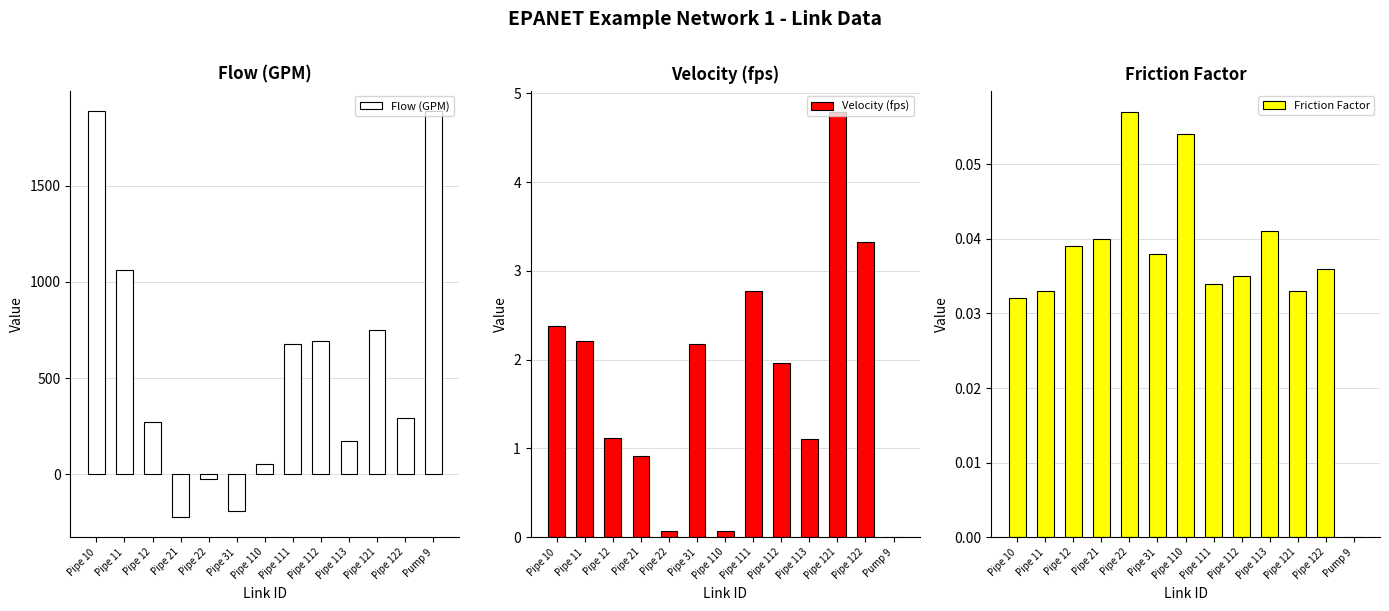

What is the maximum value shown in the chart?

1889.9